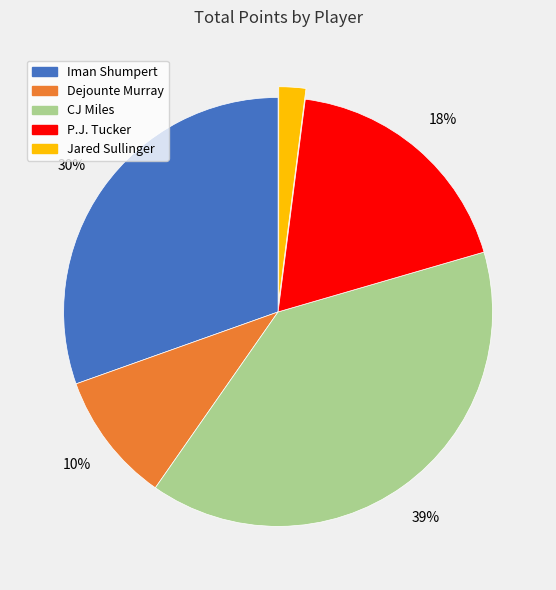

Is Jared Sullinger the majority of the pie?

No